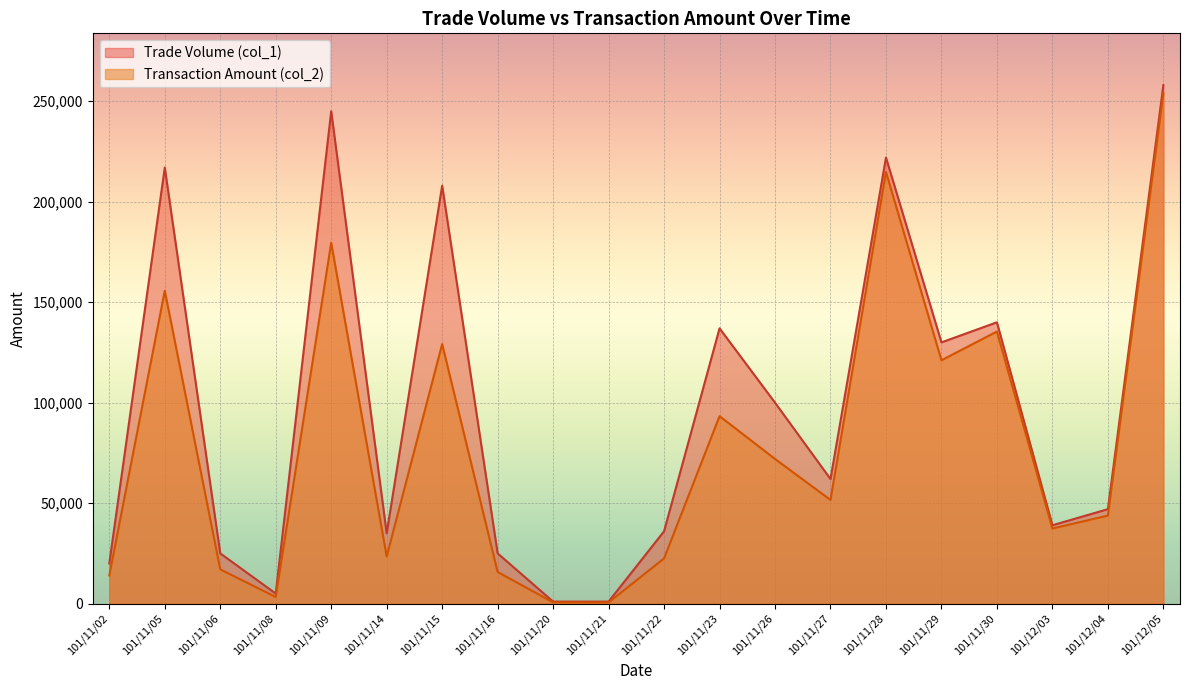

Does the chart display data point markers on the line(s)?

No